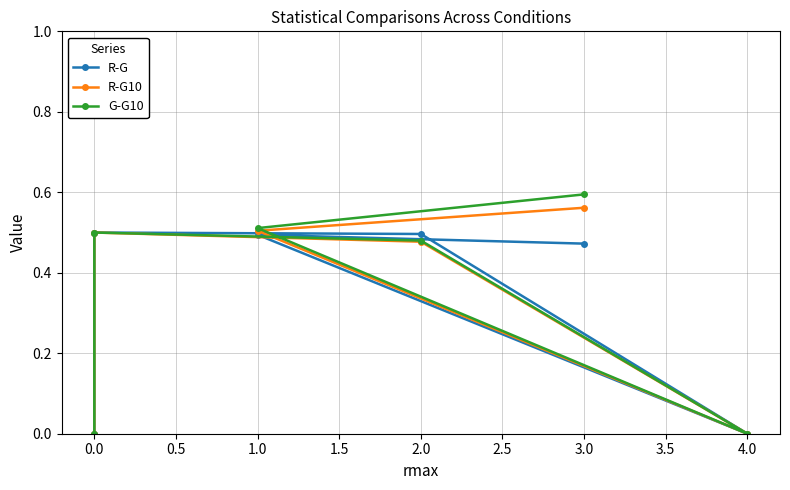

True or false: R-G10 has more than 1 interior local peaks.

False